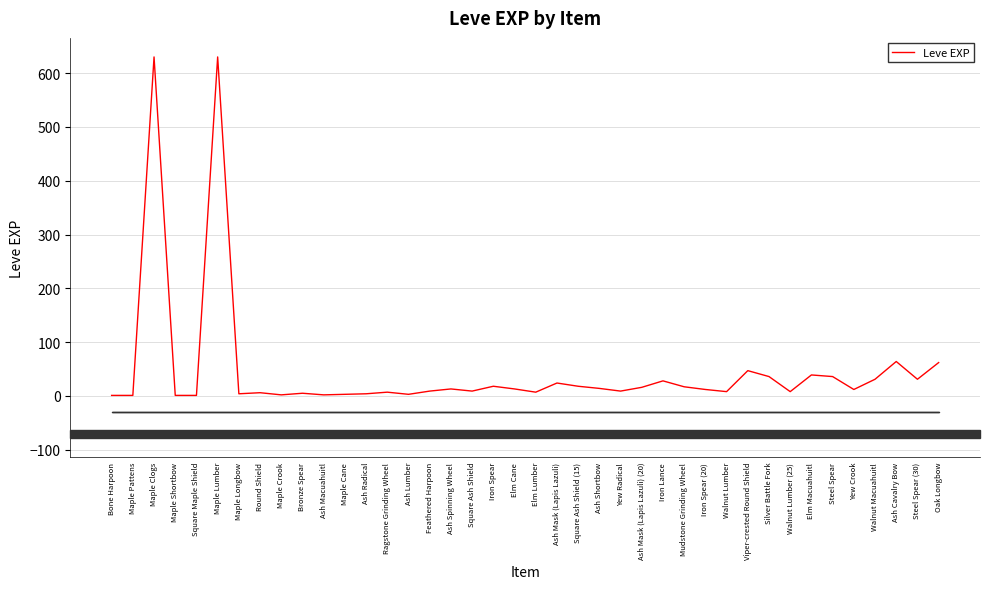

What is the sum of all values?

1881